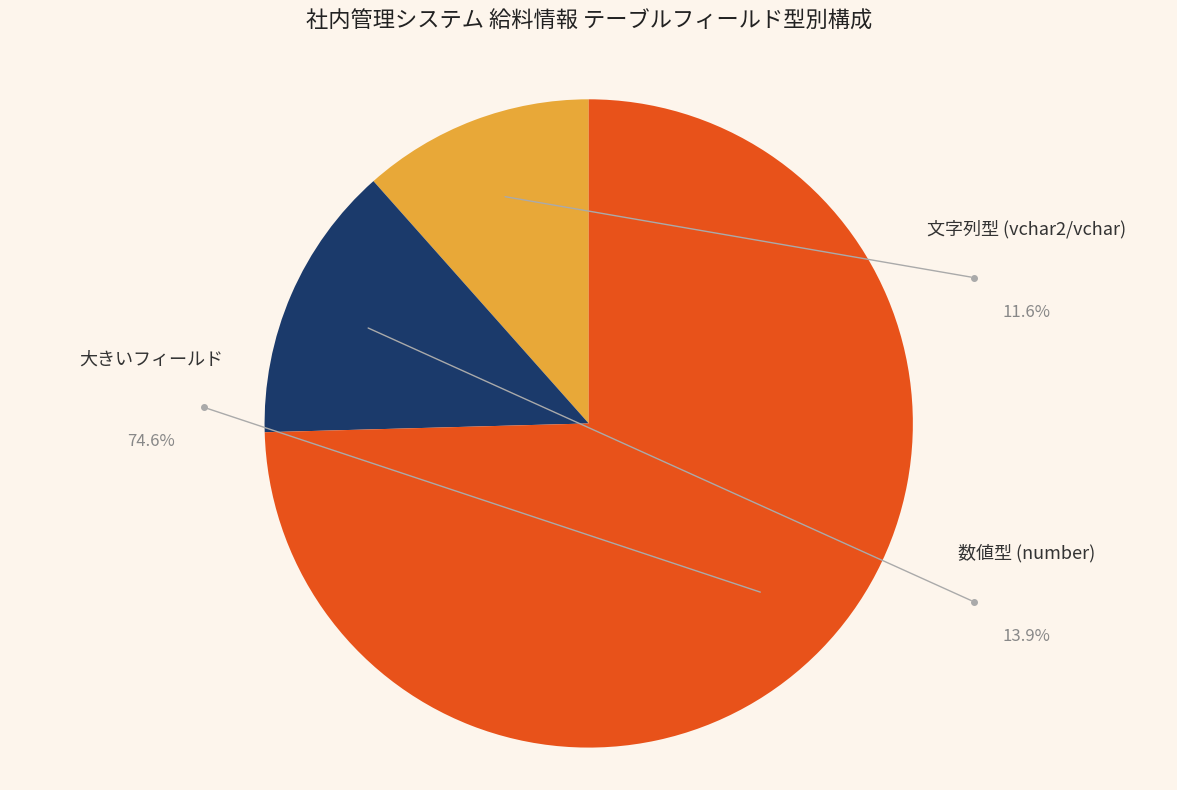

Count the number of slices in the pie.

3